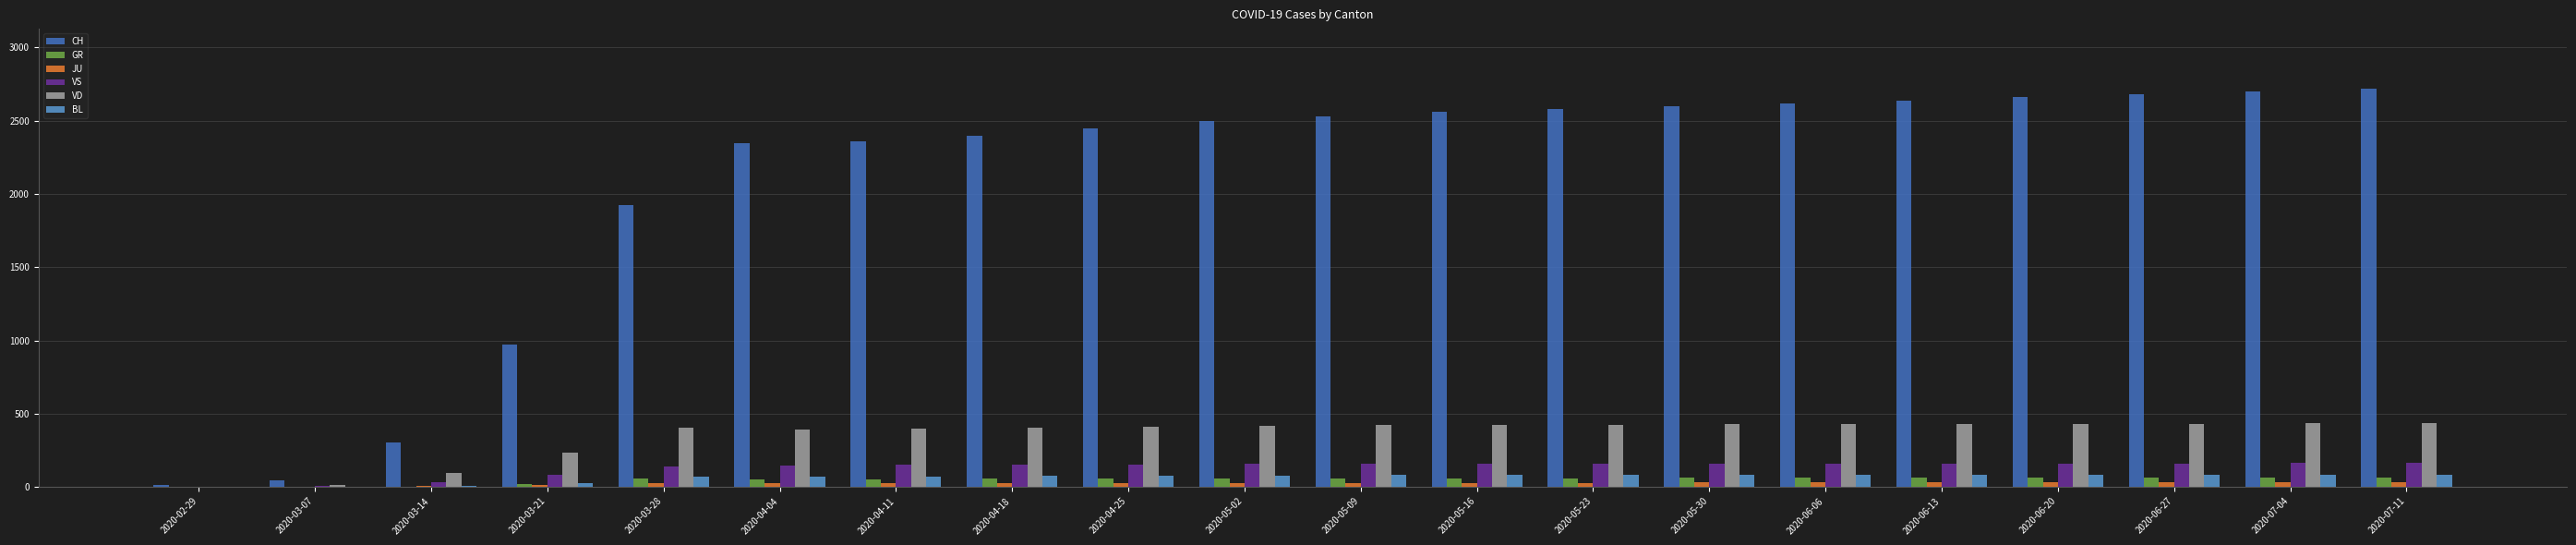

Which series has the largest total across all categories?

CH